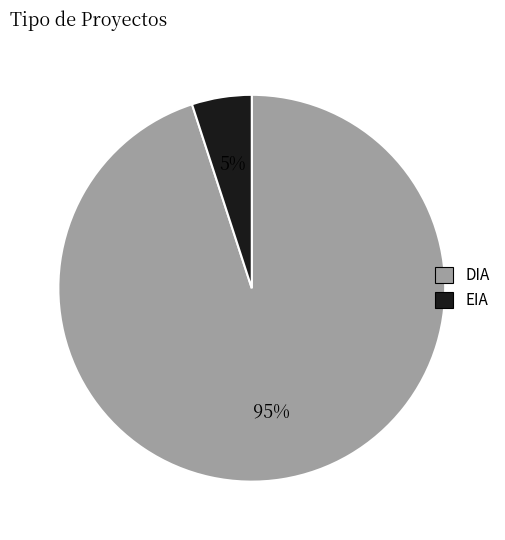

Does DIA represent more than half of the total?

Yes